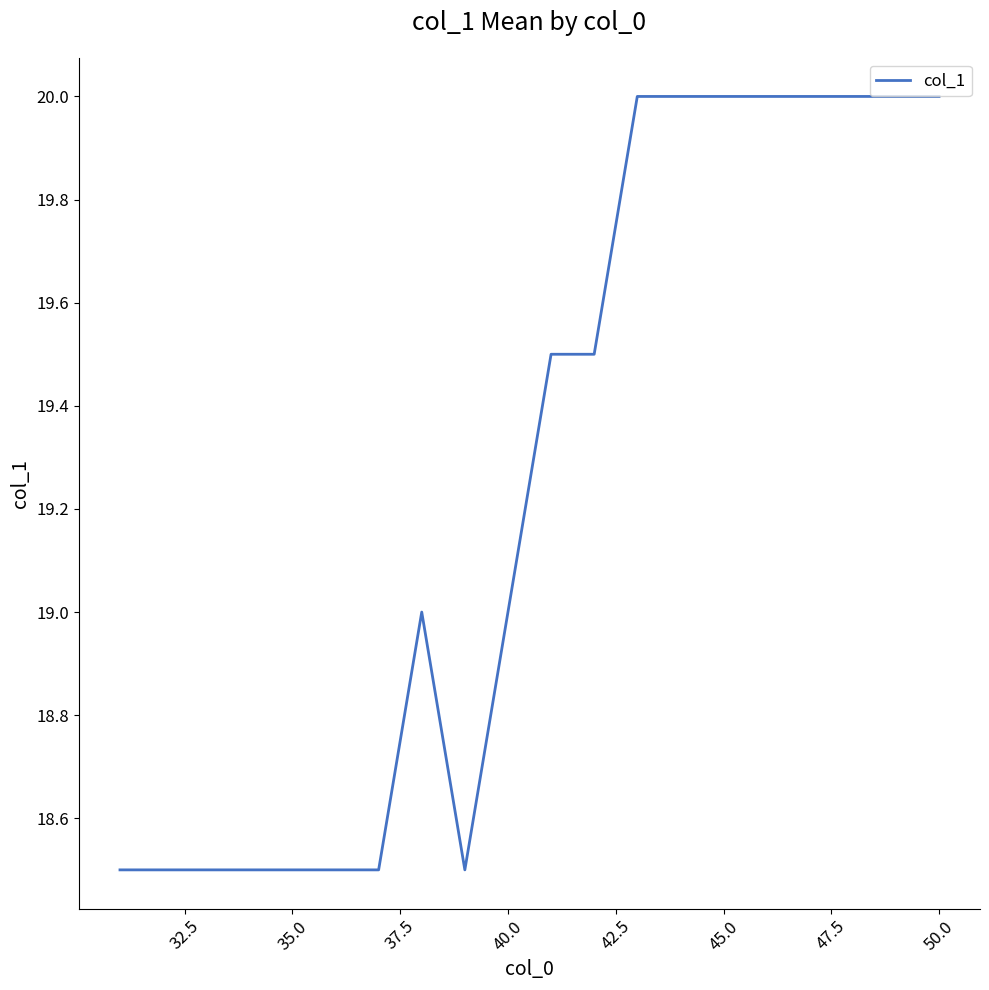

What is the difference between the maximum and minimum values?

1.5